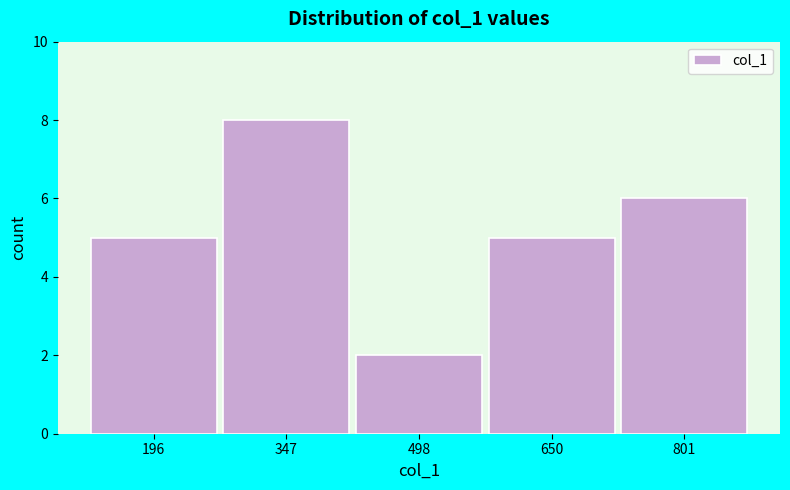

How tall is the bar that spans 120 to 280 on the x-axis? Neither the bar edges nor the heights are printed on the chart, so give them approximately, as read against the axes.

5